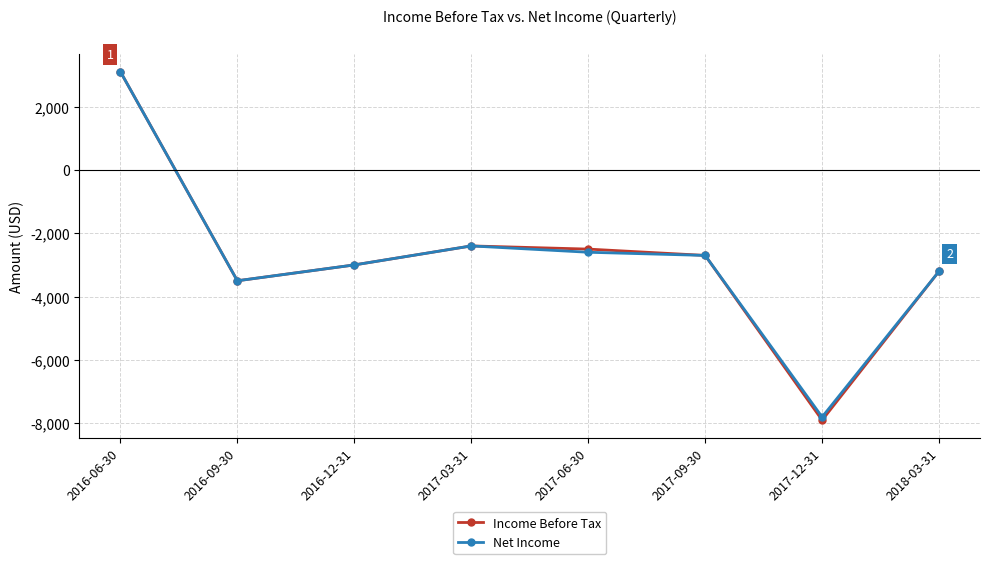

How many data points in Net Income are less than -2700?

4